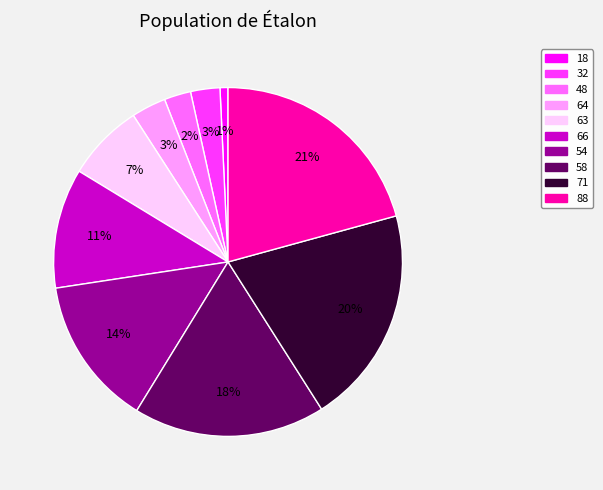

Between 66 and 71, which is larger?

71